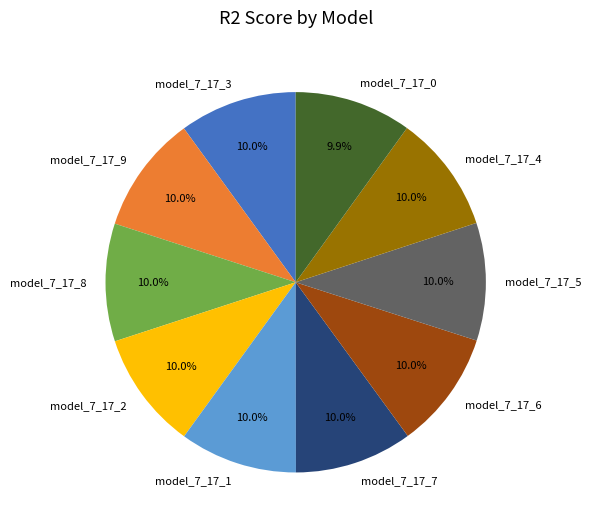

To the nearest percent, what is the combined percentage of model_7_17_7 and model_7_17_2?

20%